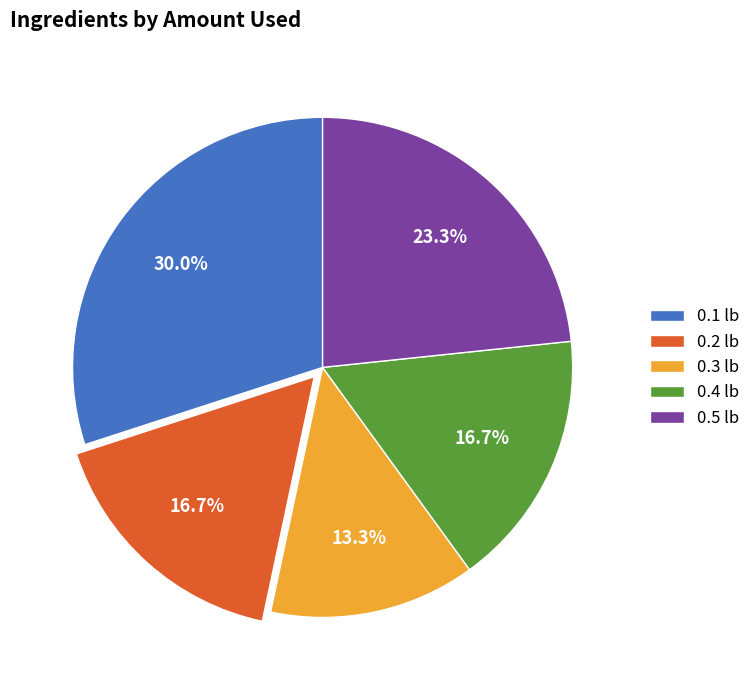

What percentage is the 0.2 lb slice, to the nearest percent?

17%